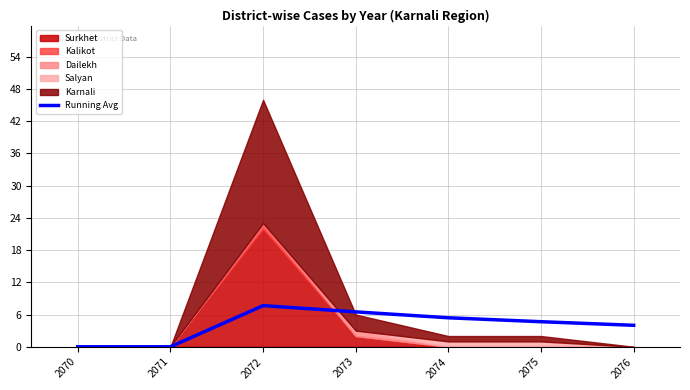

The Running Avg series shows 3.8 at 2072. True or false?

False